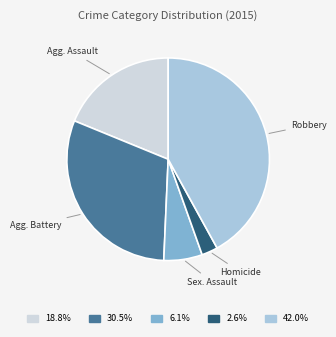

Does any single category account for the majority?

No